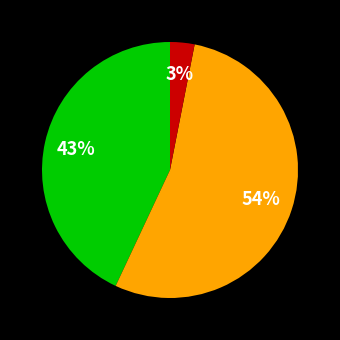

To the nearest percent, what is the average slice percentage?

33%